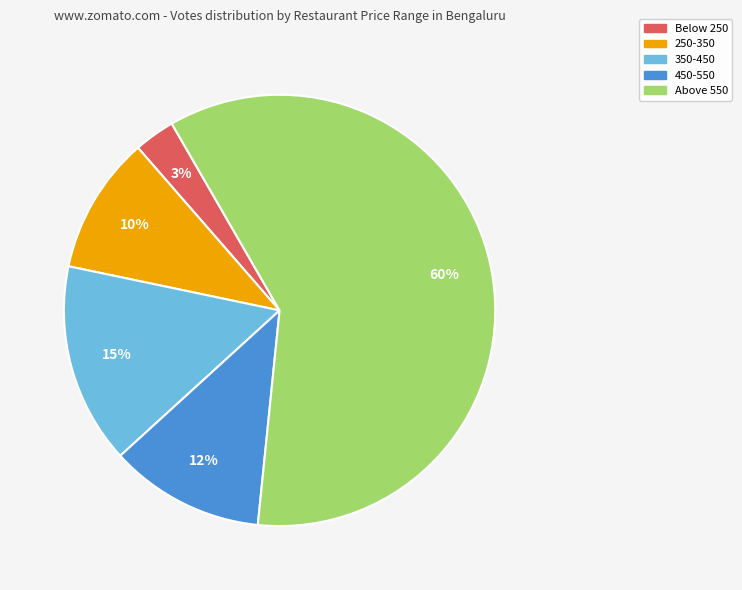

To the nearest percent, what is the difference between the largest and smallest slice percentages?

57%